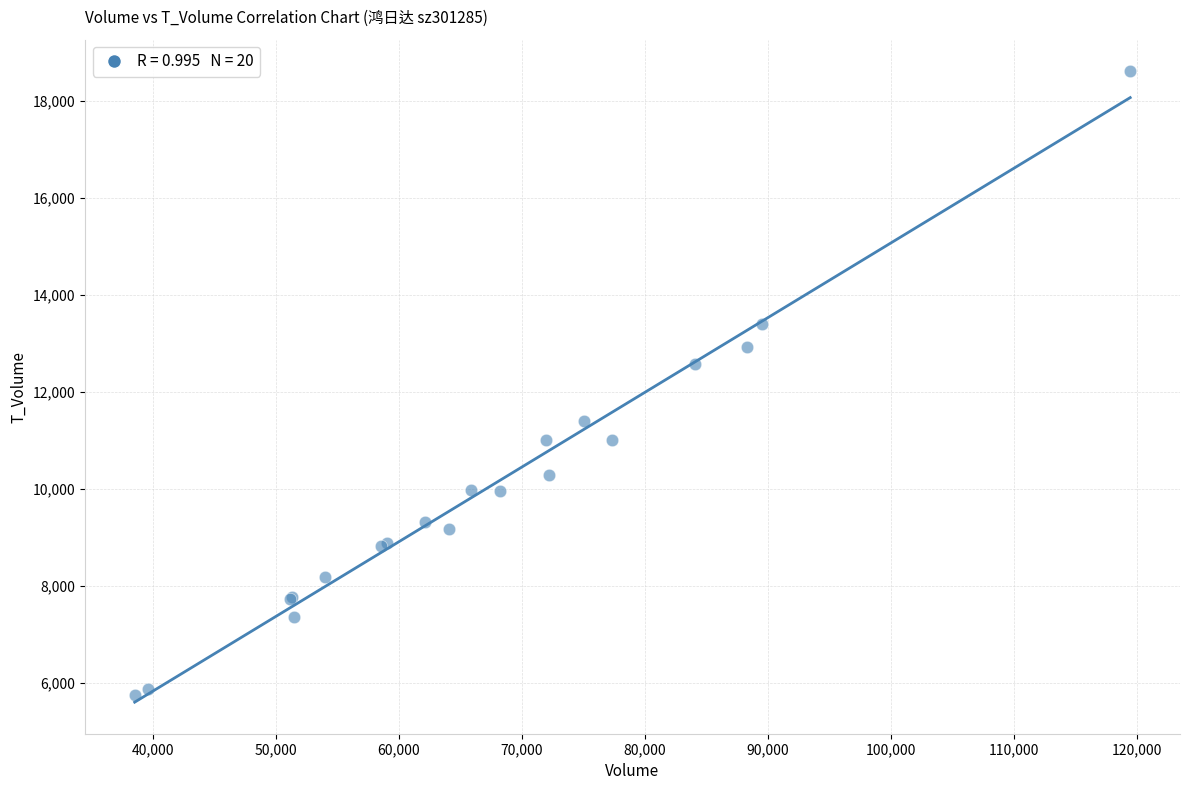

What Y value in the scatter plot is closest to 12184?

12586